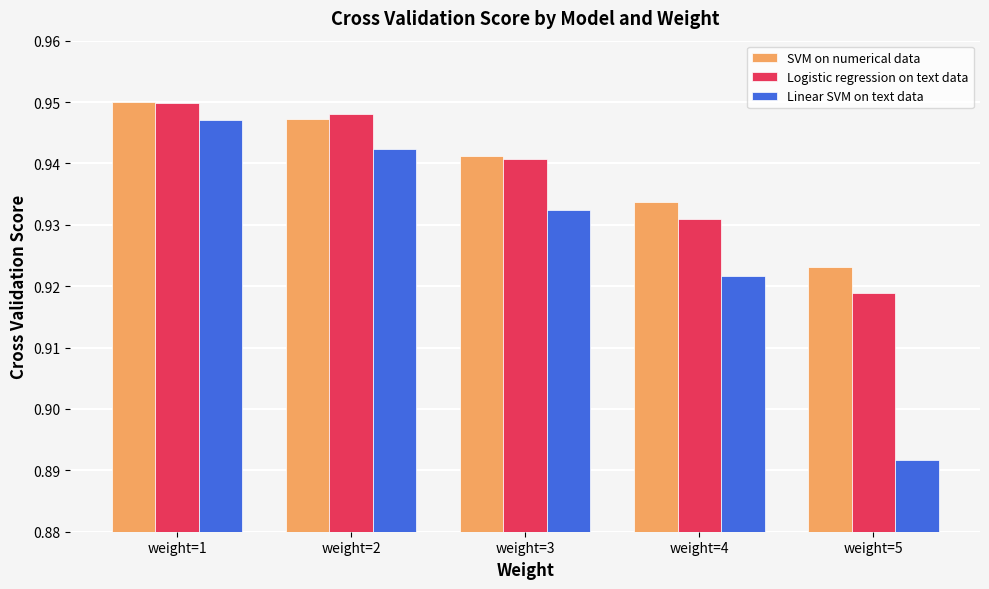

Are the bars horizontal?

No